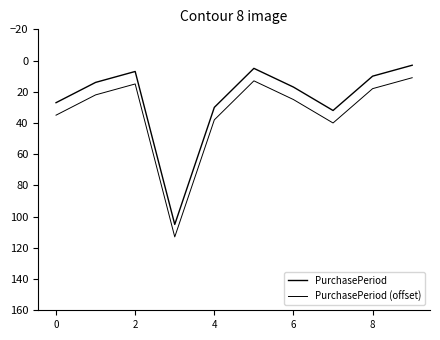

What is the average value of the PurchasePeriod (offset) series?

33